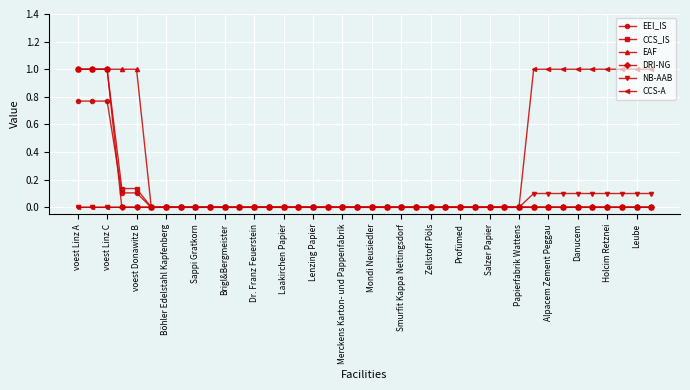

How many data points does each series have?

40